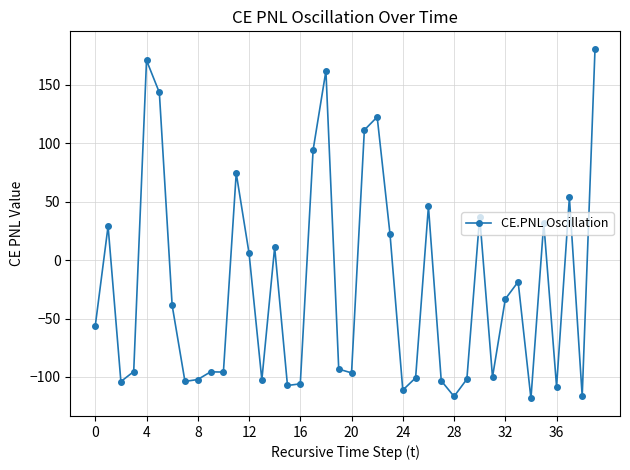

What is the difference between the second highest and second lowest values?

287.7